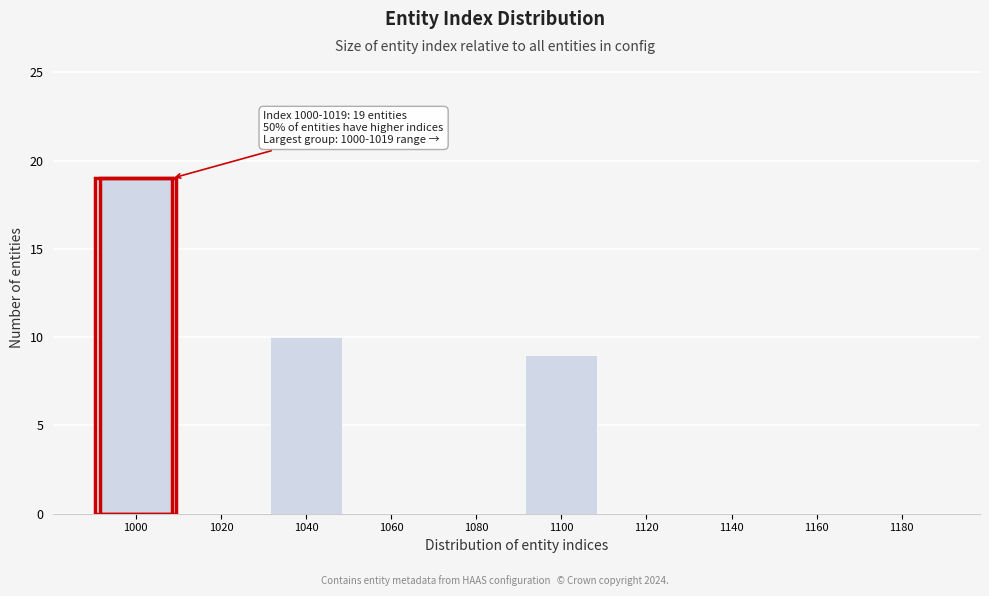

Reading right to left, transcribe all the data shown in this chart.

1180=0	1160=0	1140=0	1120=0	1100=9	1080=0	1060=0	1040=10	1020=0	1000=19